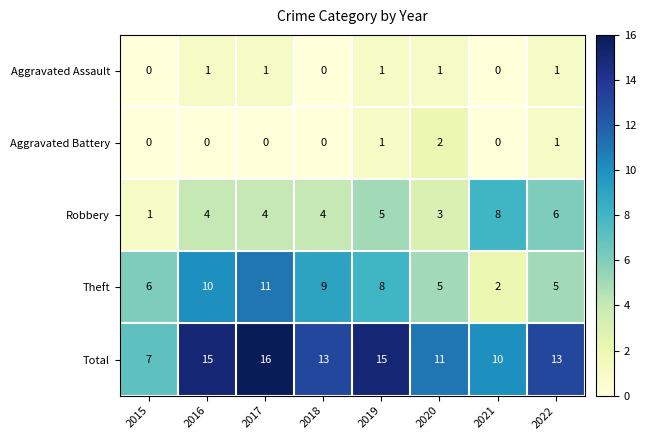

At which label does Total first exceed 13?

2016